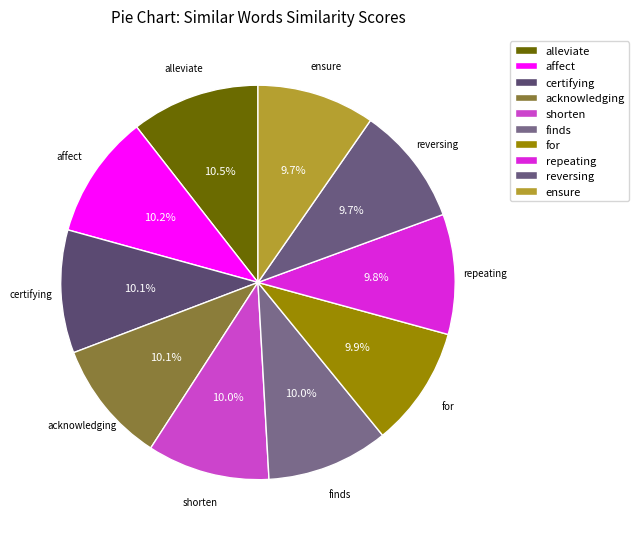

Combined, do finds and for account for over 50%?

No